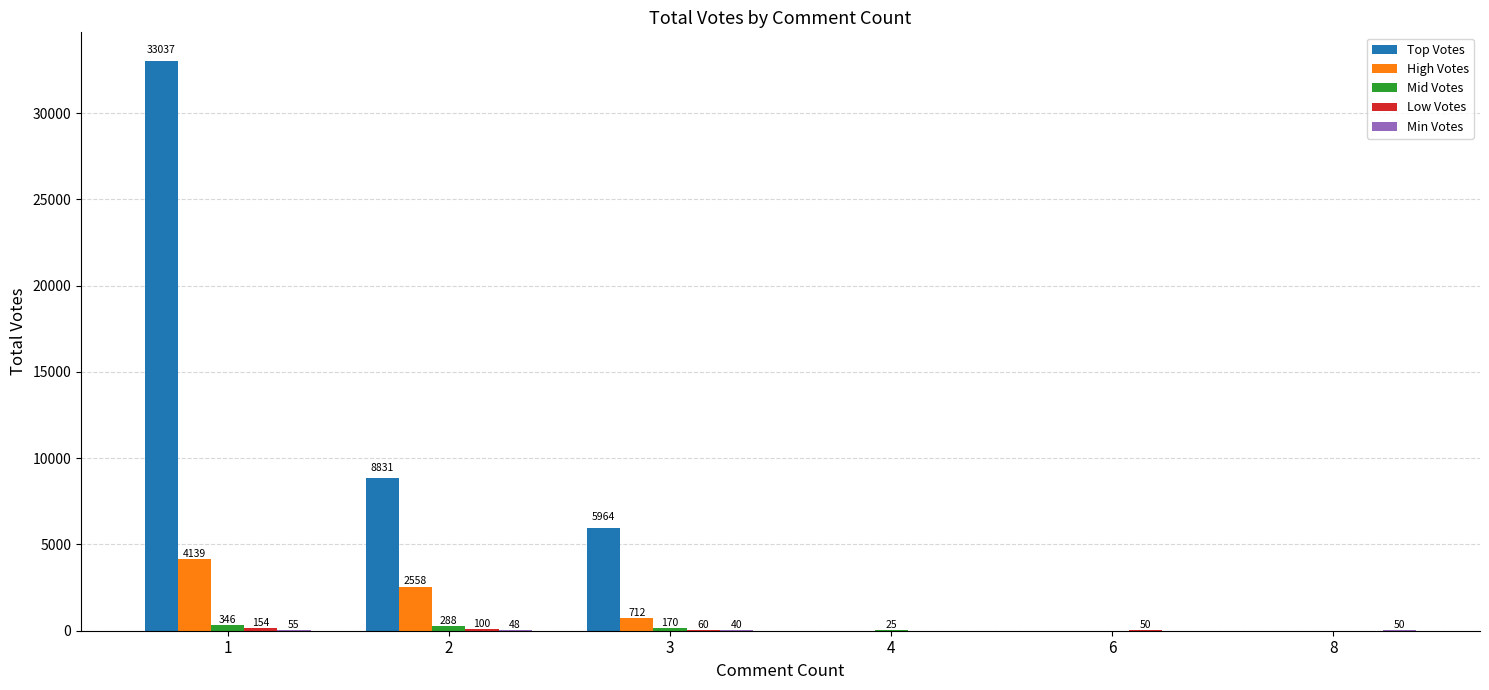

What is the total value across all series at 3?

6946